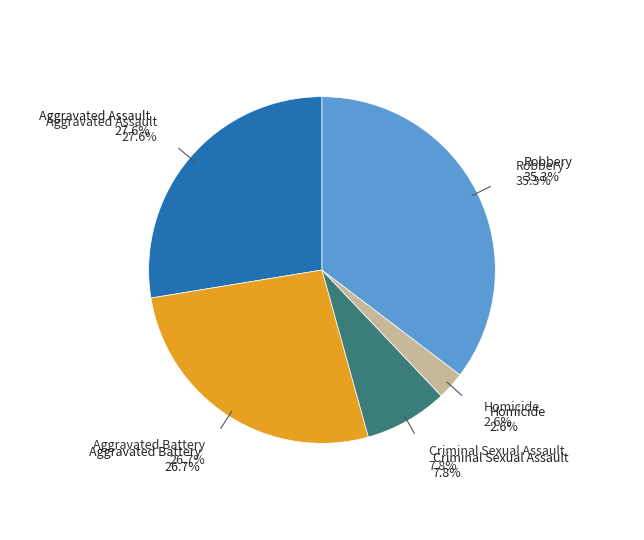

Is Robbery the majority of the pie?

No